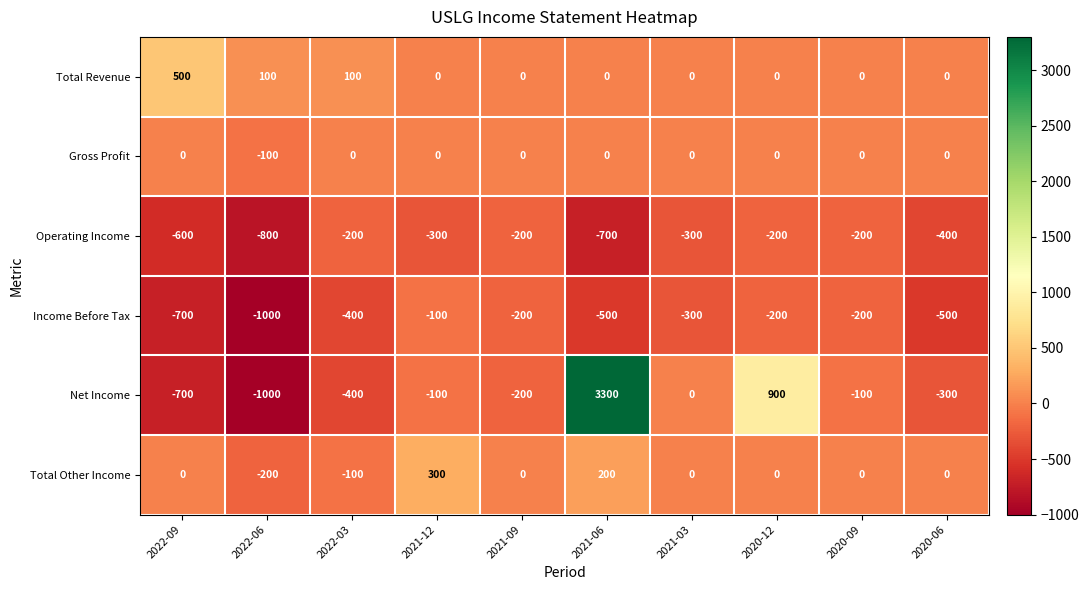

At which category is the sum across all series the highest?

2021-06